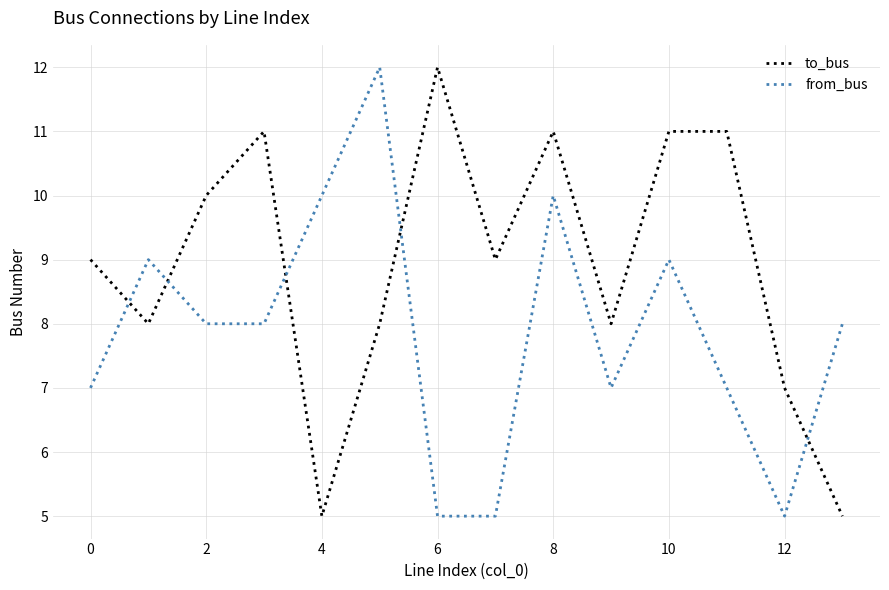

What is the difference between the second highest and minimum values in the to_bus series?

6